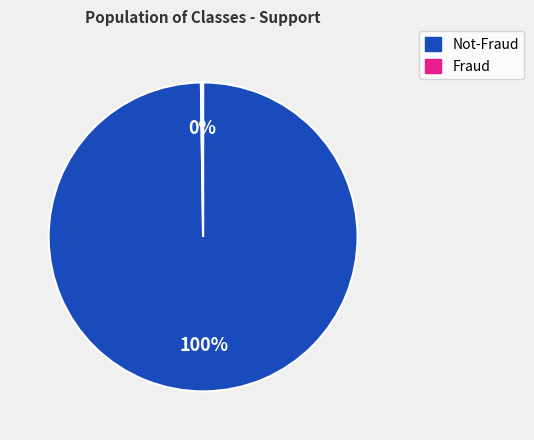

To the nearest percent, what is the difference between the largest and smallest slice percentages?

100%